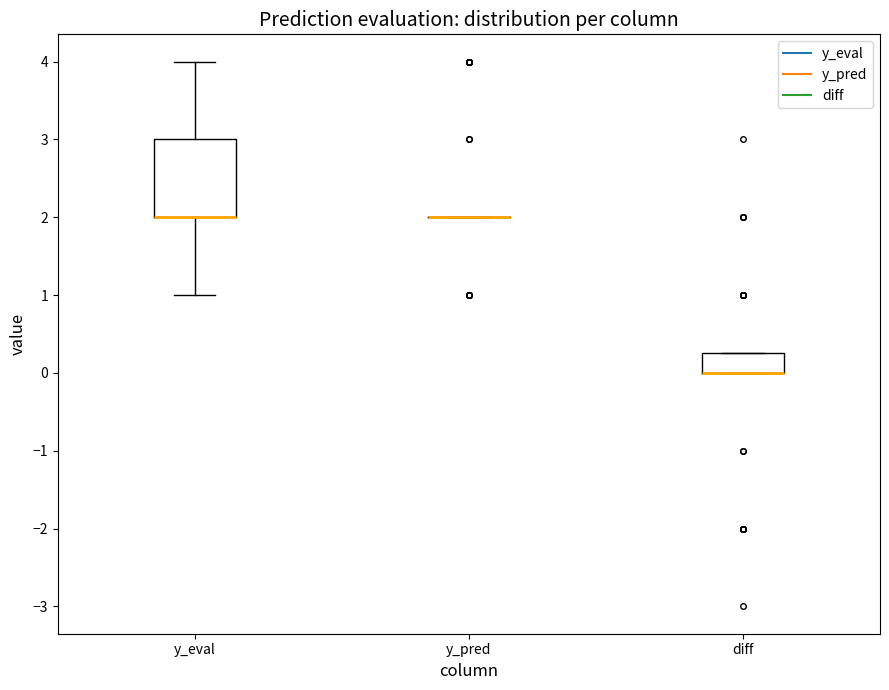

Comparing the boxes themselves (not the whiskers), which one is the tallest?

y_eval